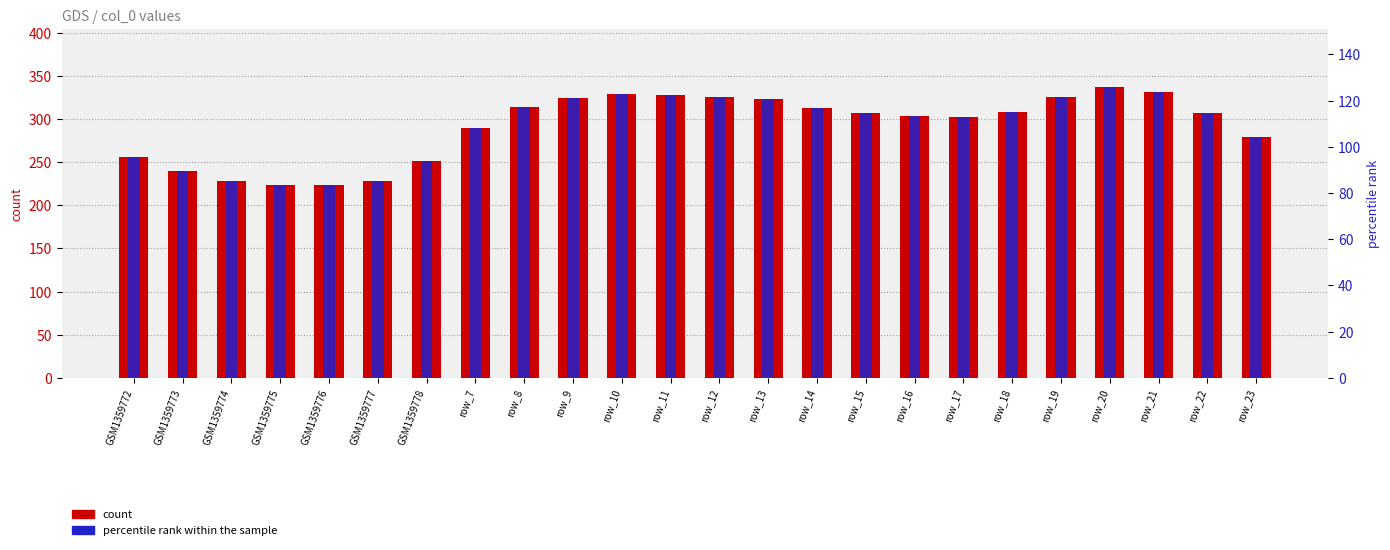

What is the highest value of the col_1 (percentile rank) series?

125.9